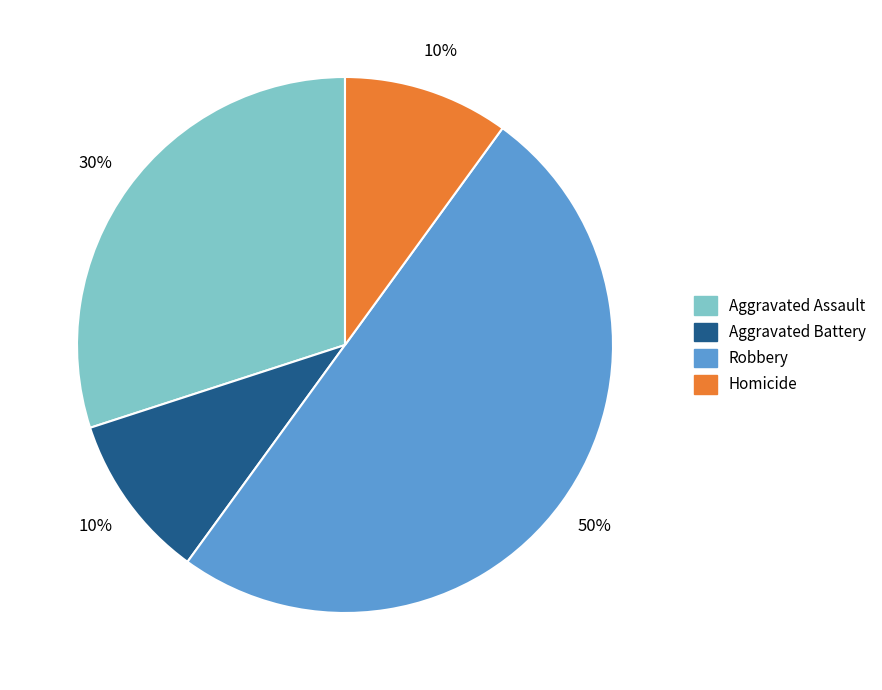

Which category has the biggest portion of the pie?

Robbery